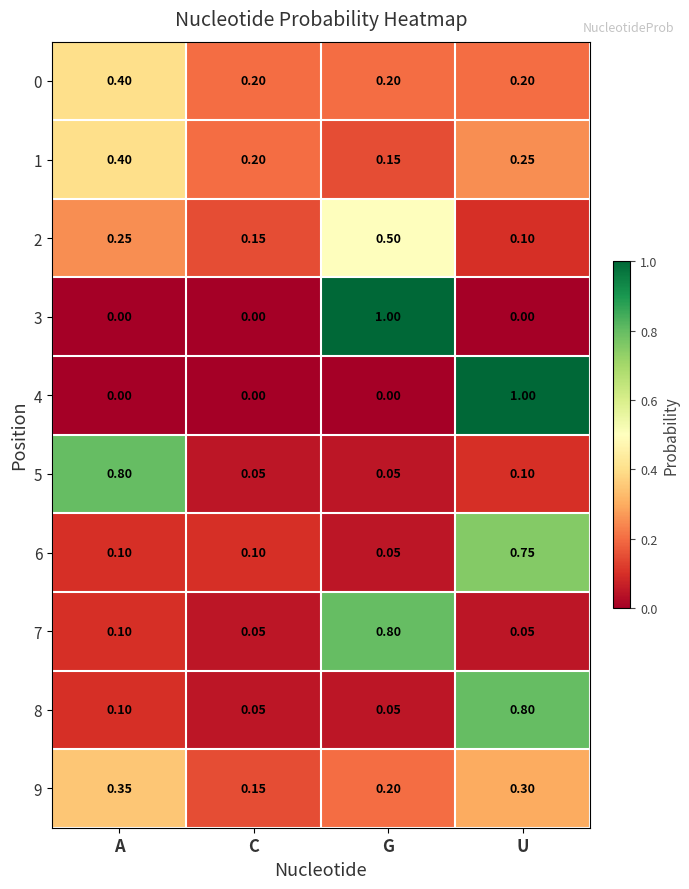

What is the total value across all series at A?

2.5